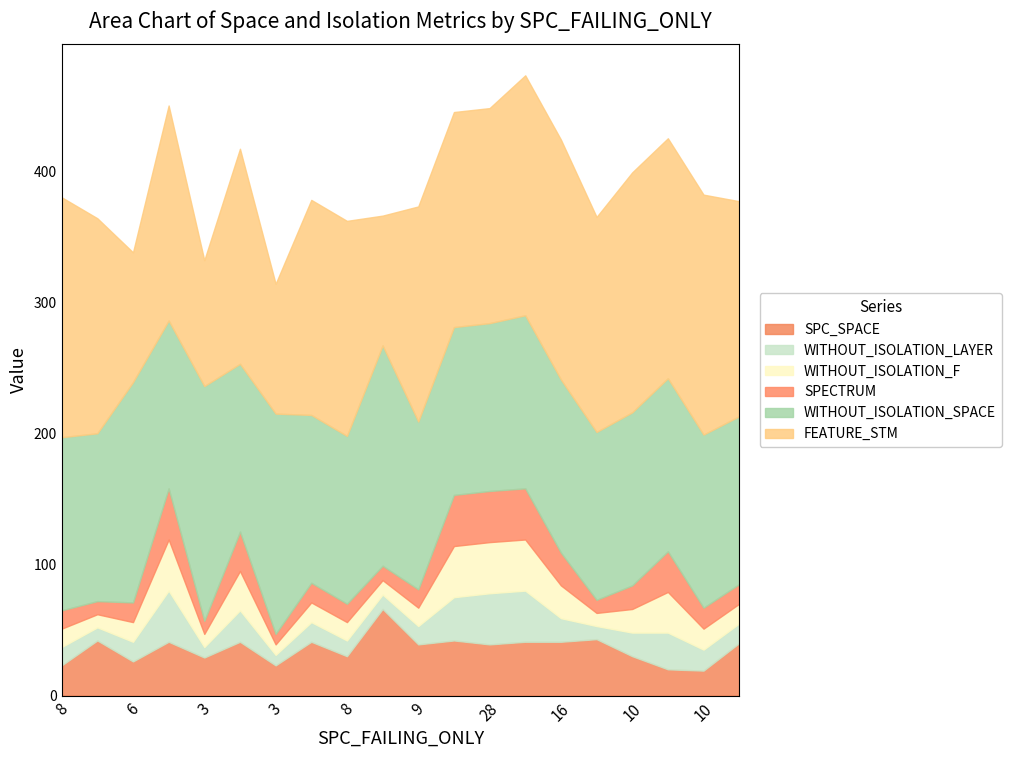

Does the chart have visible grid lines?

No